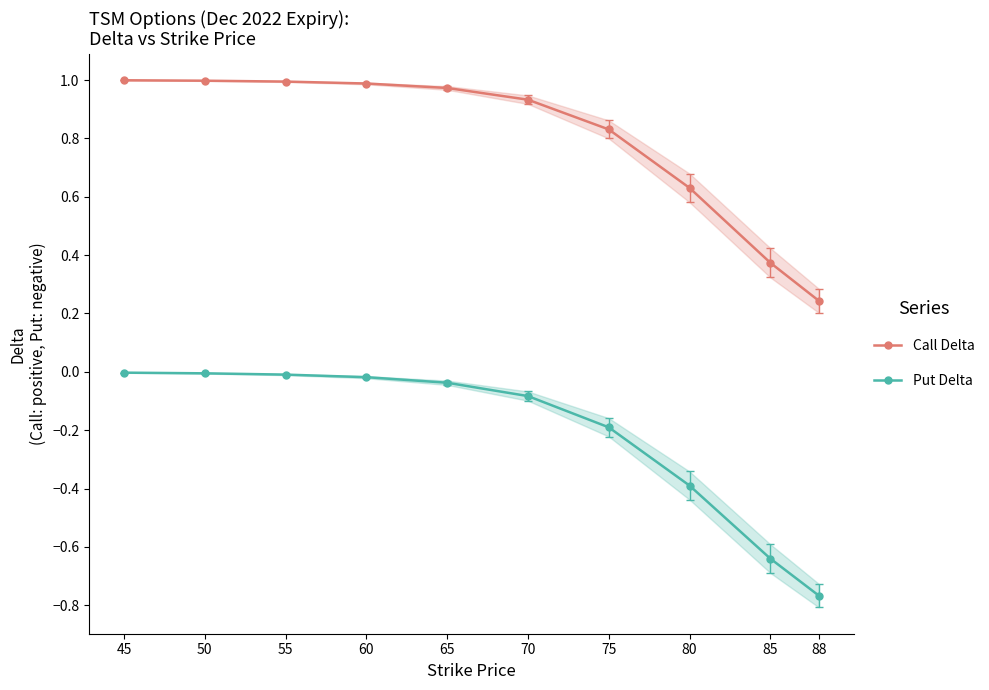

What is the average value of the Call Delta series?

0.8